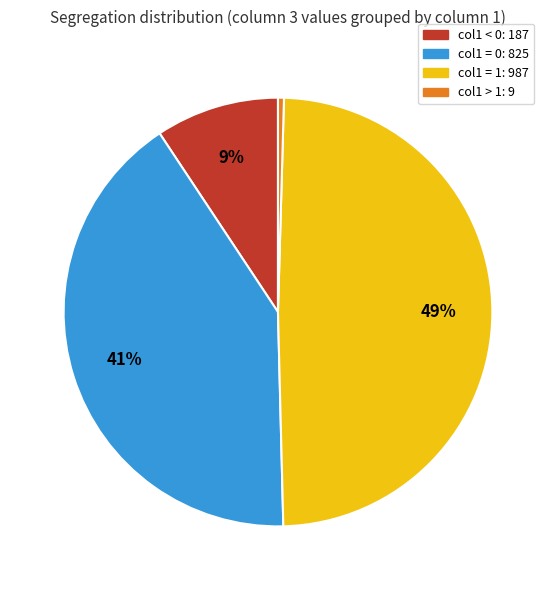

How many segments does this pie chart have?

4